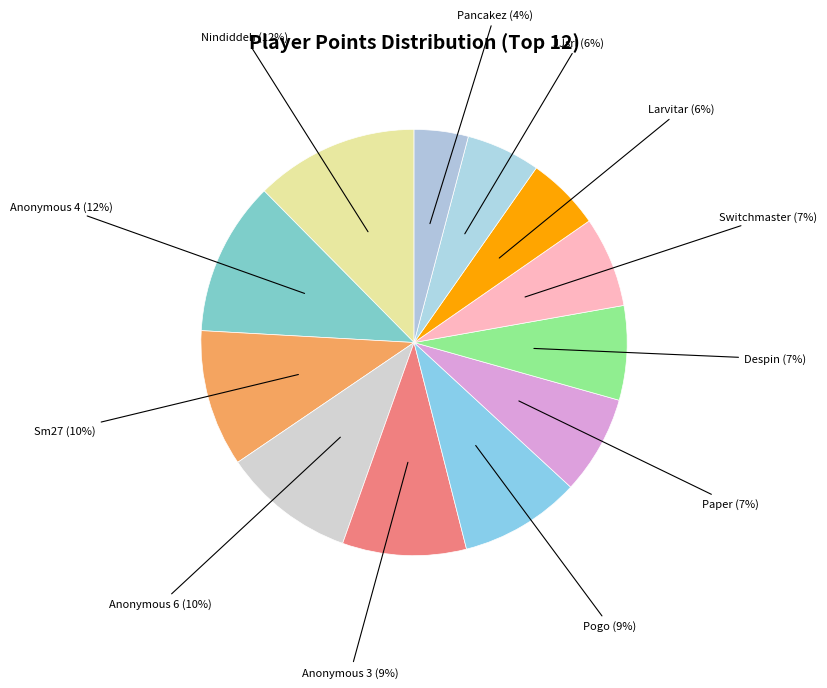

True or false: Pancakez accounts for 4% of the total.

True